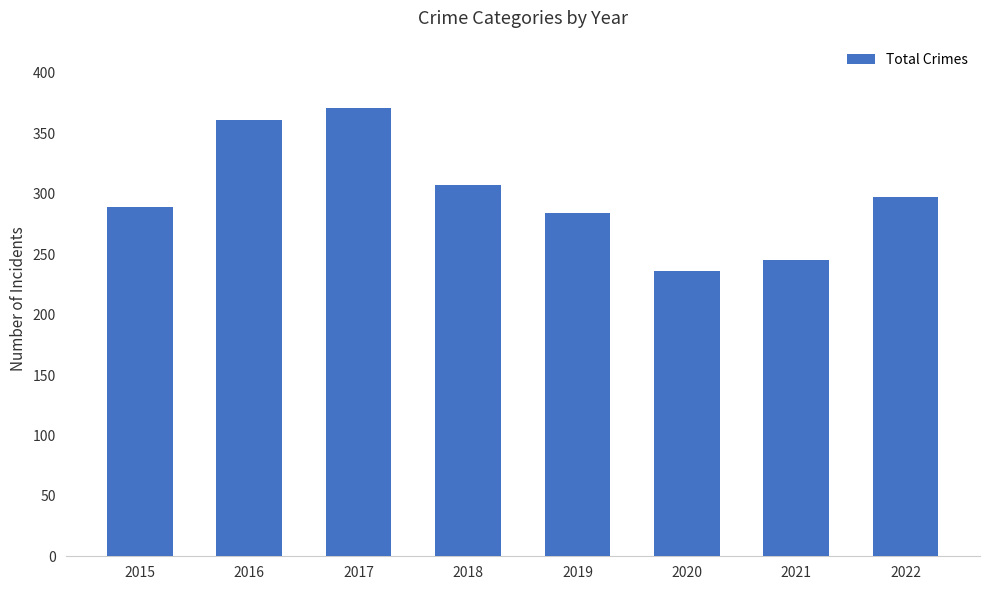

List the labels in order of value, smallest first.

2020, 2021, 2019, 2015, 2022, 2018, 2016, 2017